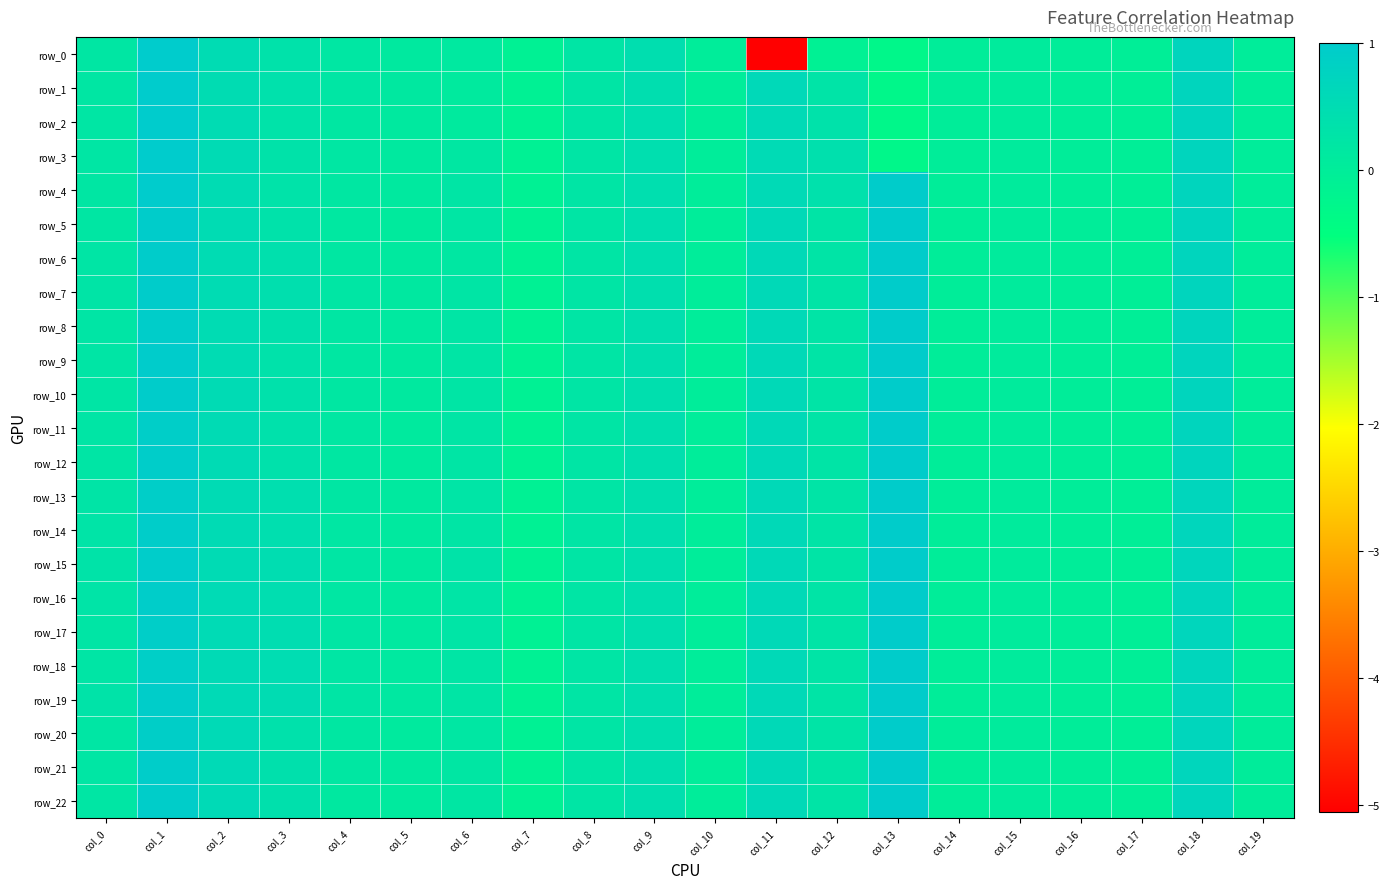

At which category is the sum across all series the highest?

col_1